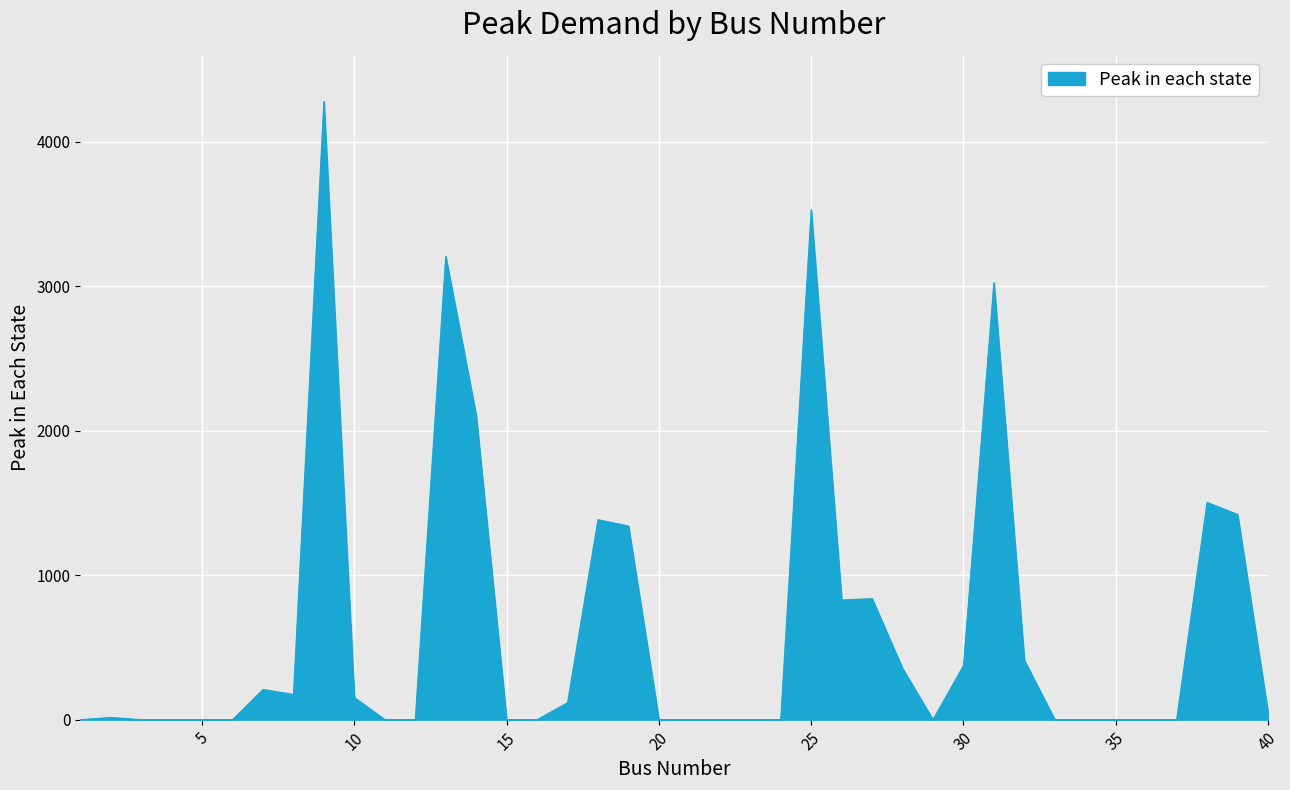

What is the maximum value shown in the chart?

4277.0